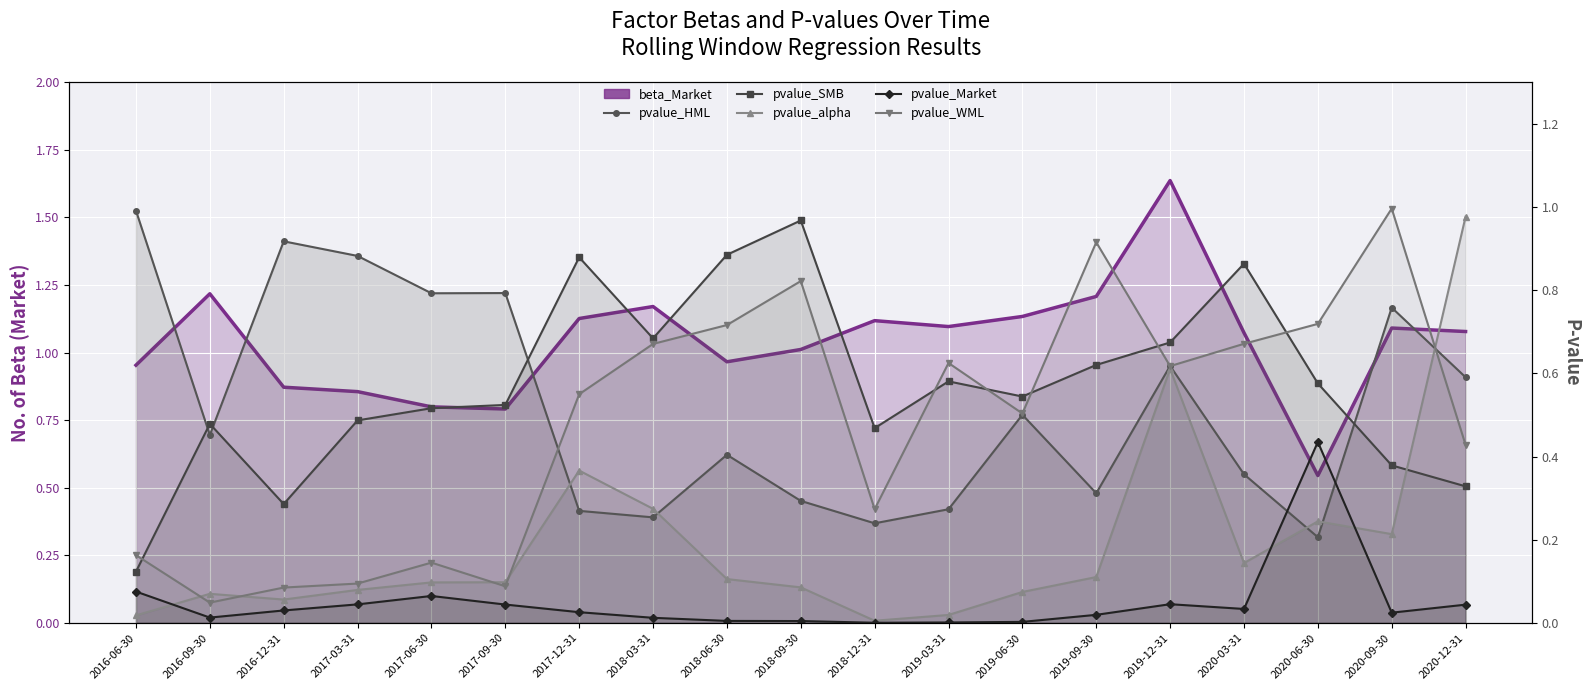

The pvalue_alpha series shows 0.3 at 2018-03-31. True or false?

True